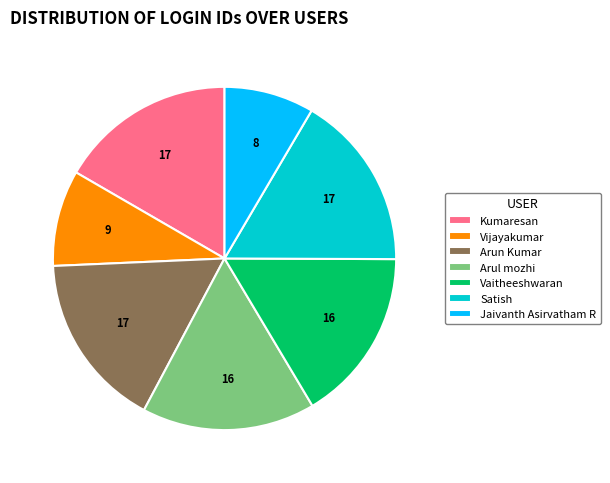

Is Kumaresan the majority of the pie?

No